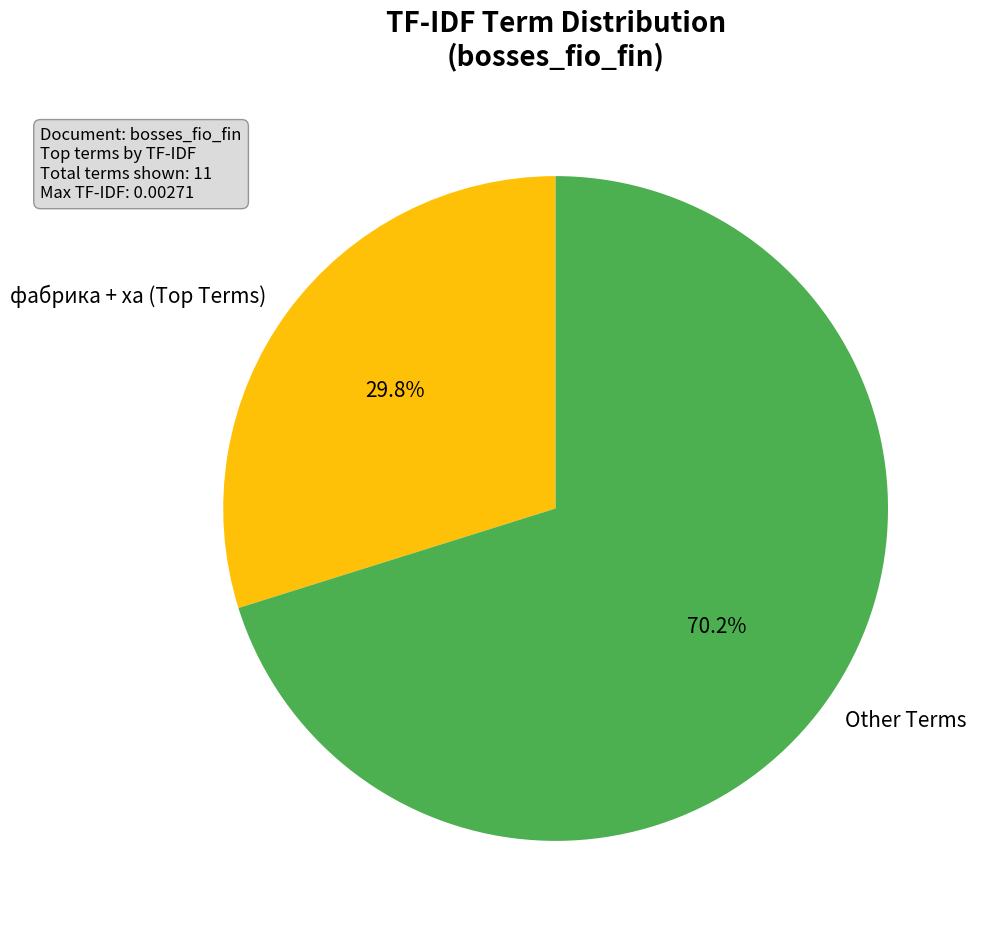

What is the largest slice in the pie chart?

Other Terms